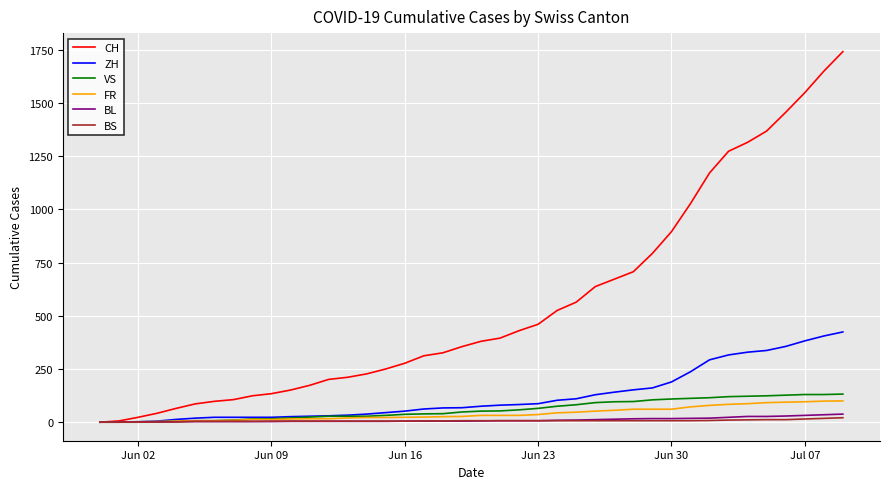

Which series has the largest range (max minus min)?

CH